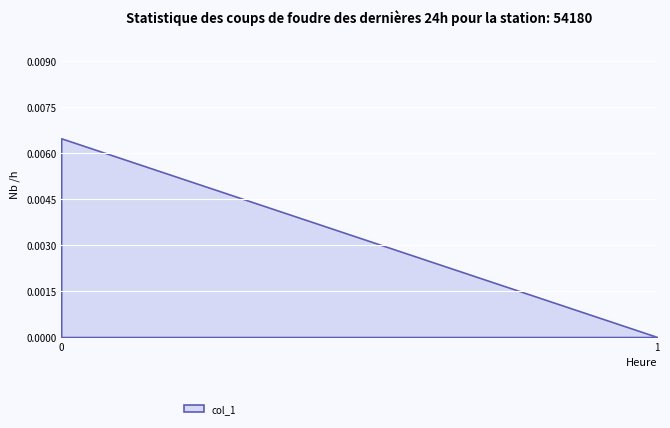

Is it true that the value at 0 is 0.0?

True